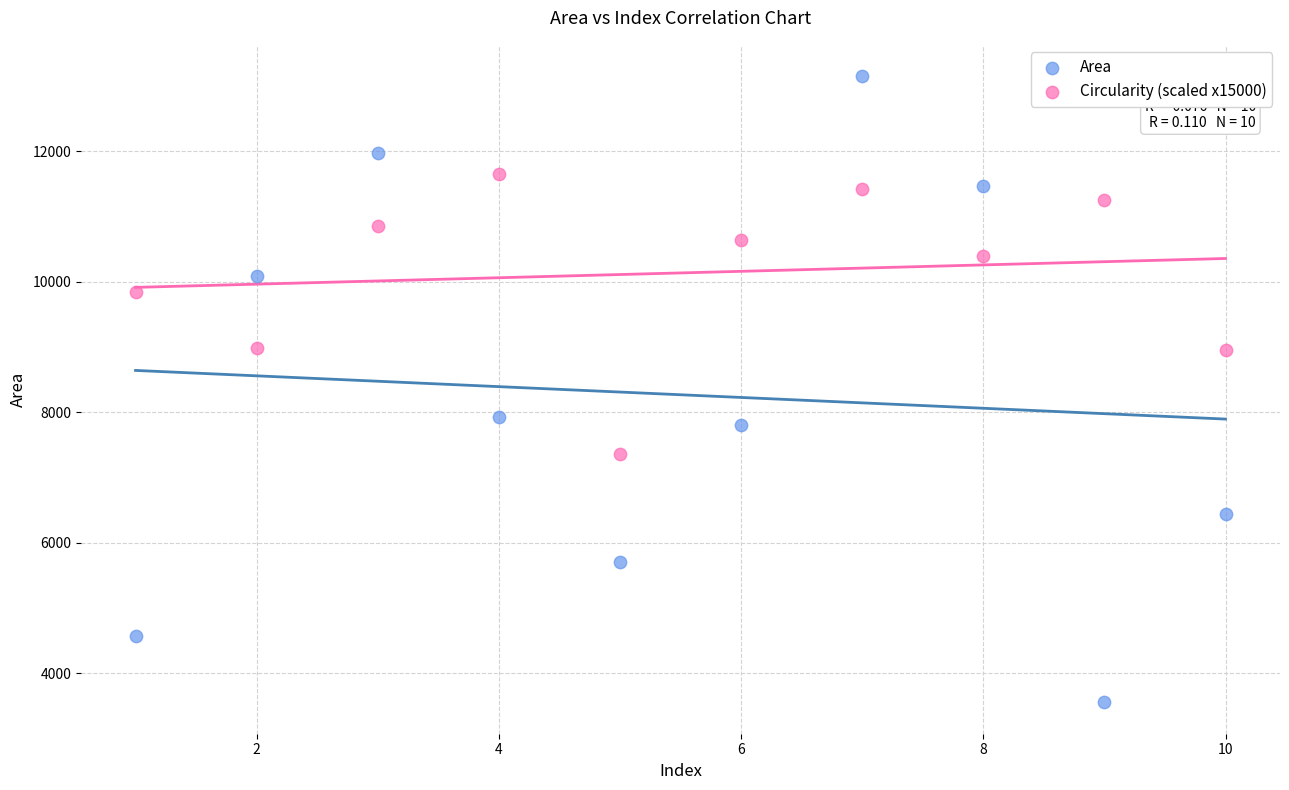

In the Circularity (scaled x15000) series, what Y value is closest to 9510?

9840